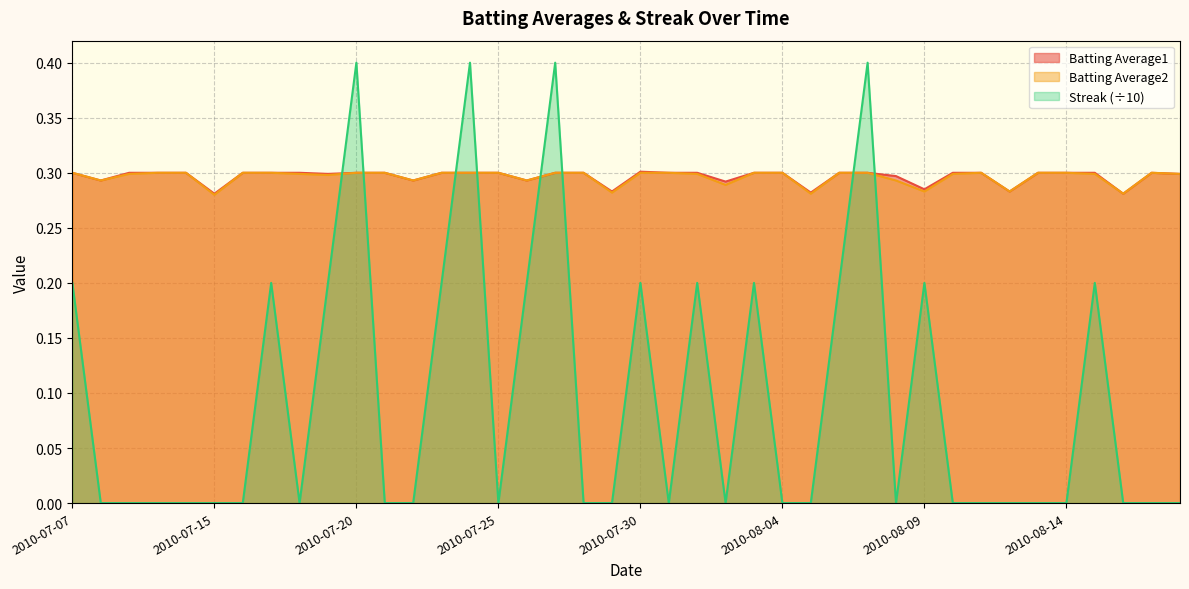

At how many categories does at least one series exceed 0?

40